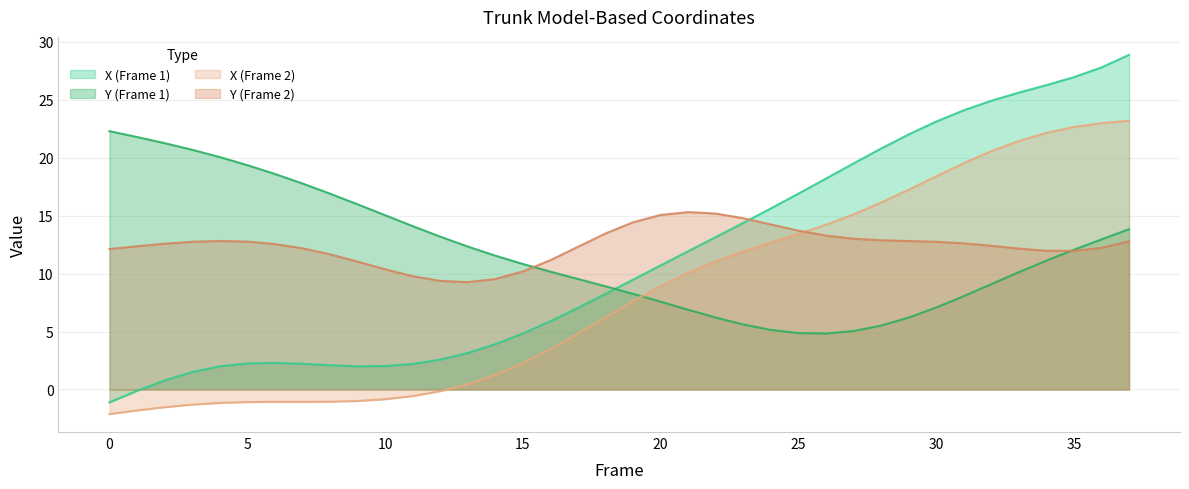

Which has a higher value, 14 or 6?

14